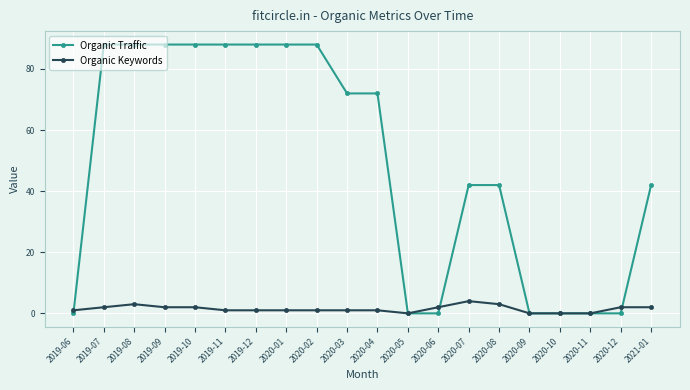

How many data points in Organic Traffic are less than 72?

10